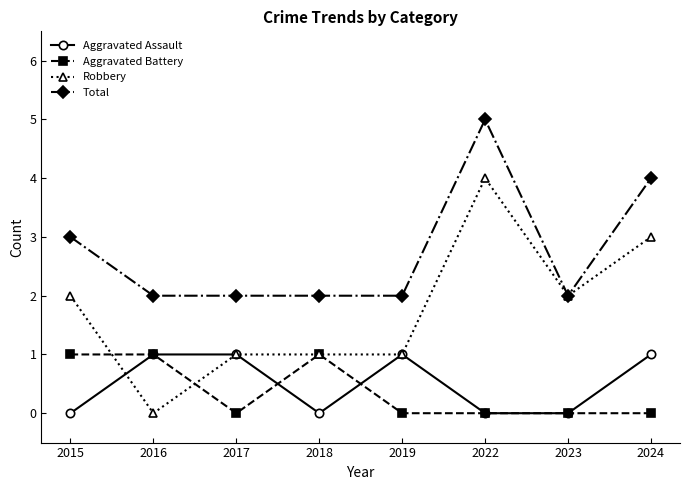

Reading right to left, extract all data points from this chart.

Aggravated Assault: 2024=1	2023=0	2022=0	2019=1	2018=0	2017=1	2016=1	2015=0
Aggravated Battery: 2024=0	2023=0	2022=0	2019=0	2018=1	2017=0	2016=1	2015=1
Robbery: 2024=3	2023=2	2022=4	2019=1	2018=1	2017=1	2016=0	2015=2
Total: 2024=4	2023=2	2022=5	2019=2	2018=2	2017=2	2016=2	2015=3